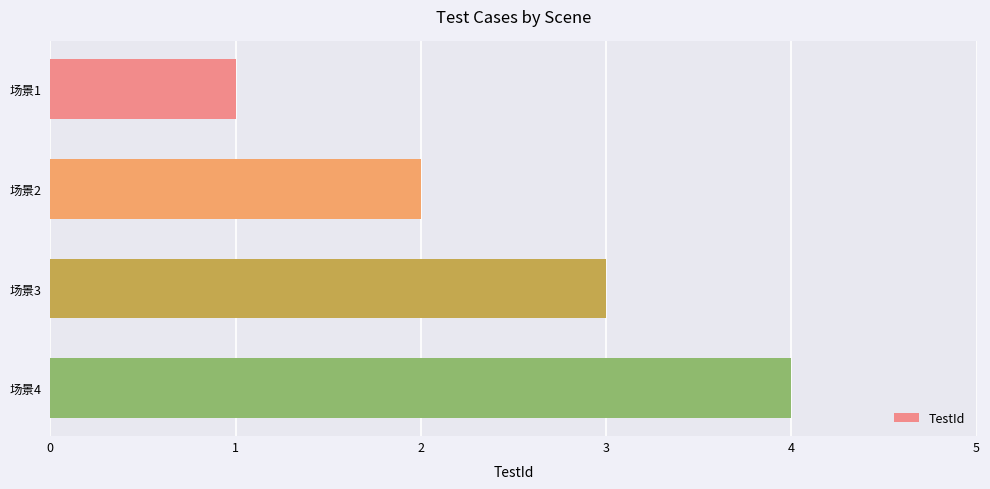

At which category does the chart reach its peak across all series?

场景4